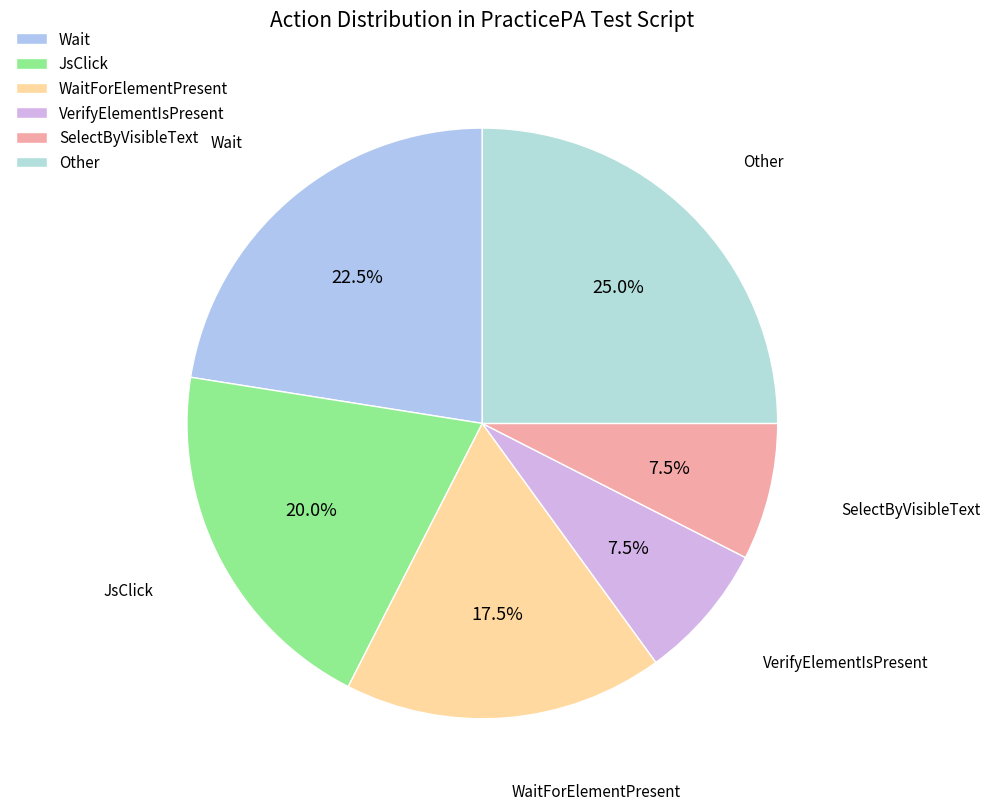

Is SelectByVisibleText the majority of the pie?

No